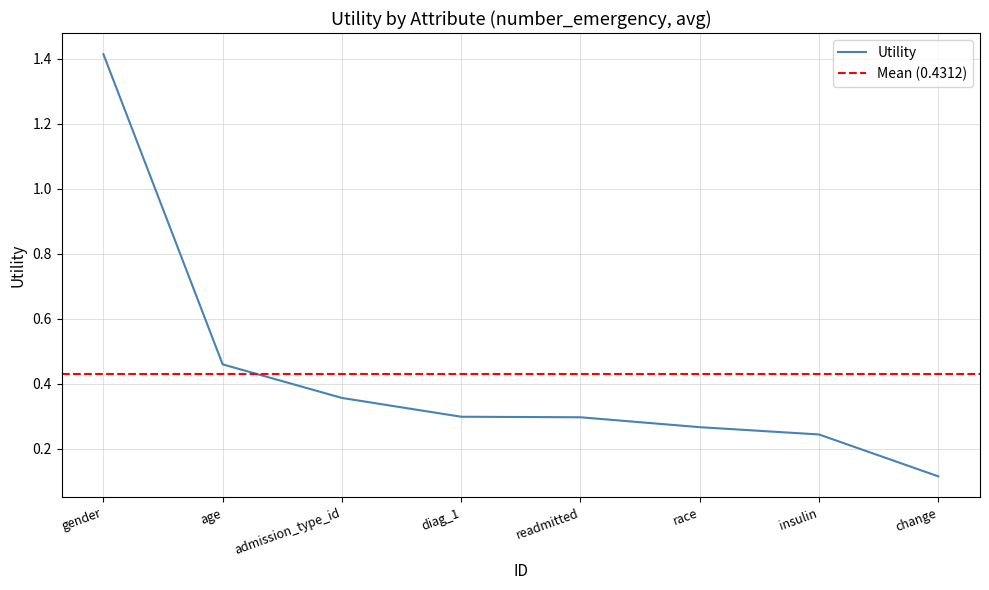

True or false: the data has more than 0 interior local peaks.

False